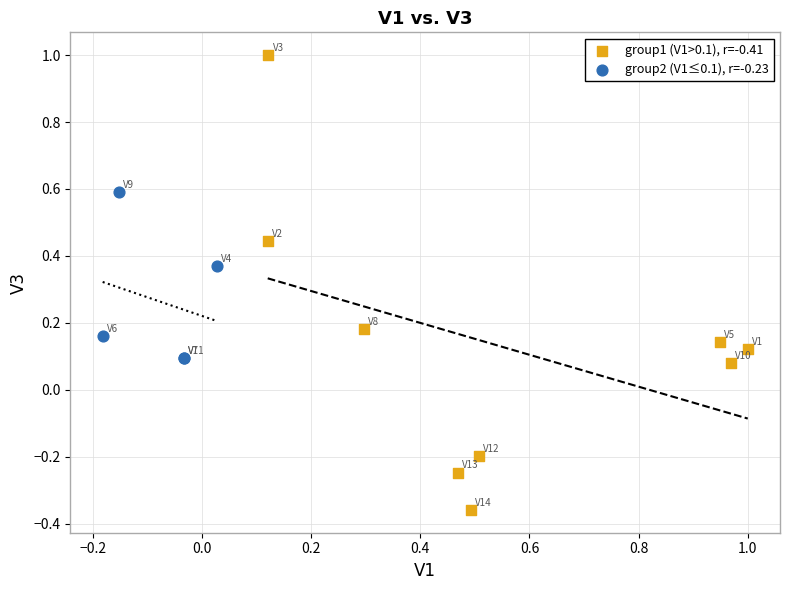

Which series has the largest Y range (max minus min)?

group1 (V1>0.1), r=-0.41